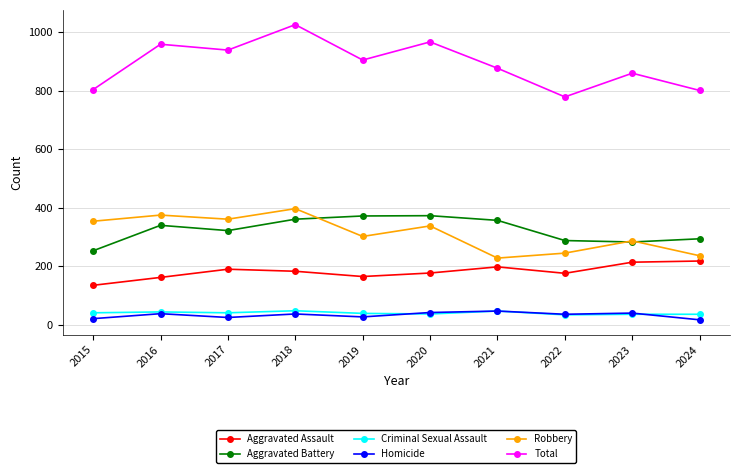

What is the spread (max minus min) of values at 2016?

921